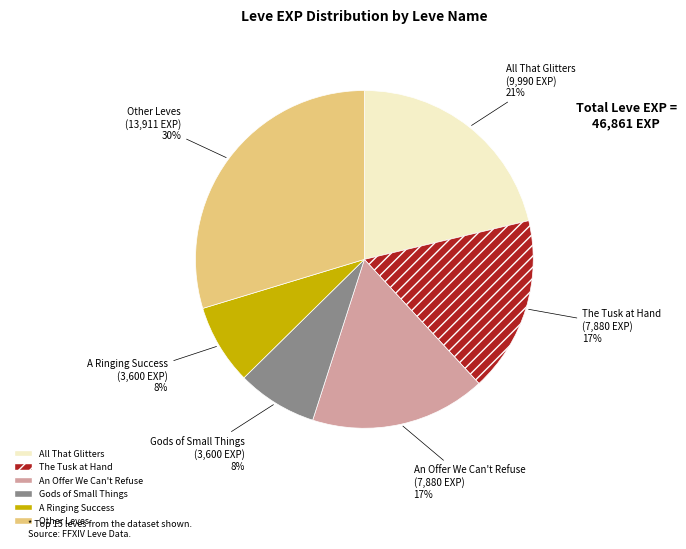

Is there a majority slice in this chart?

No